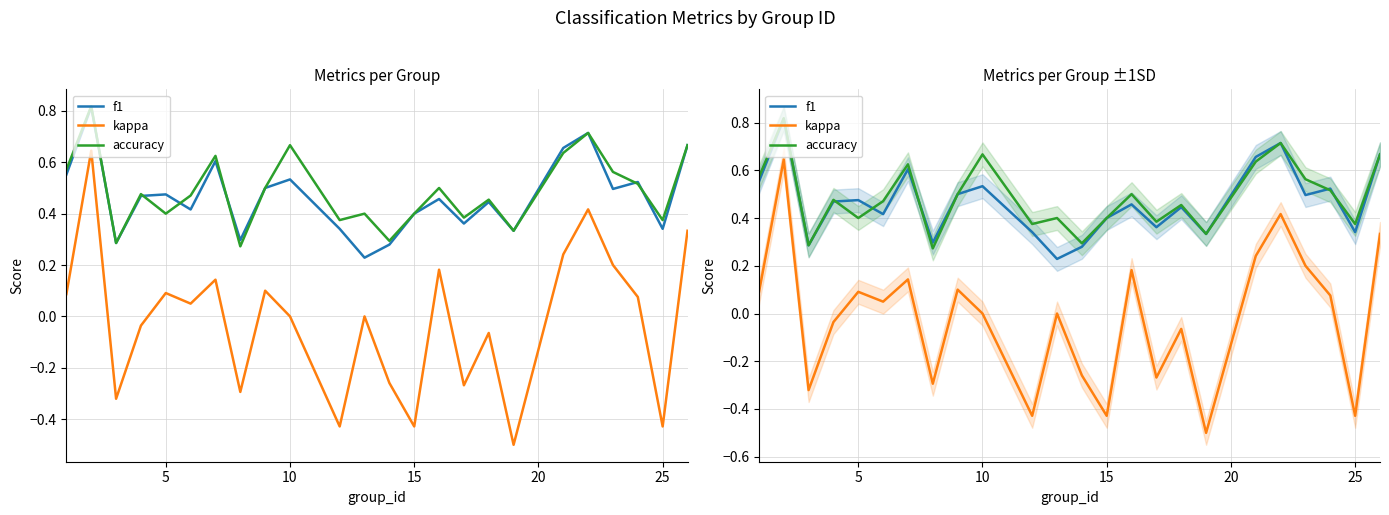

Is it true that f1 equals 1.1 at 23?

False